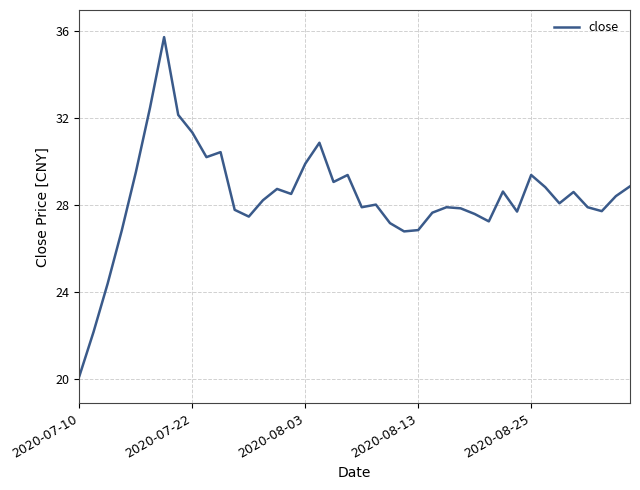

How many lines are shown in the chart?

1